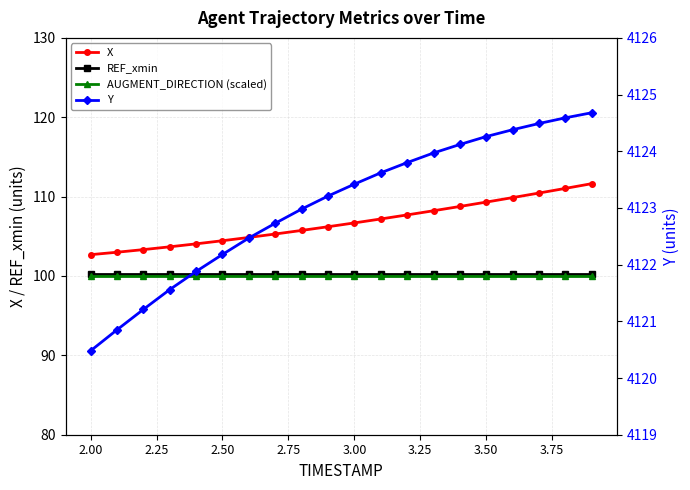

At how many categories does at least one series exceed 556?

20